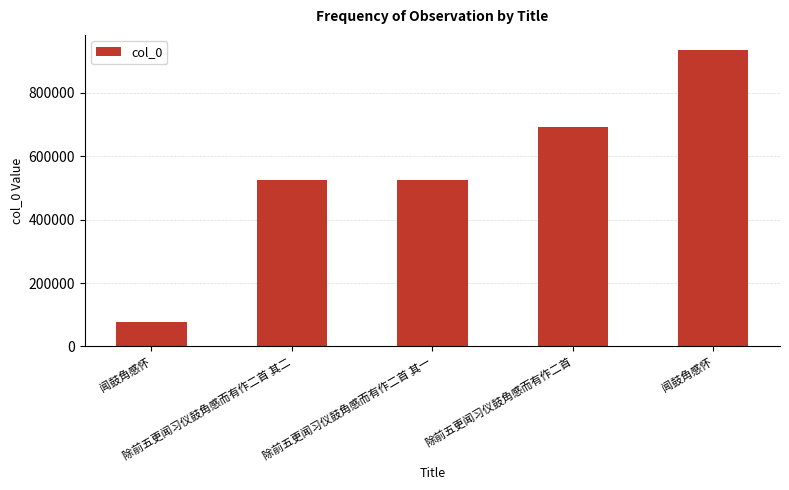

Does the chart contain any negative values?

No